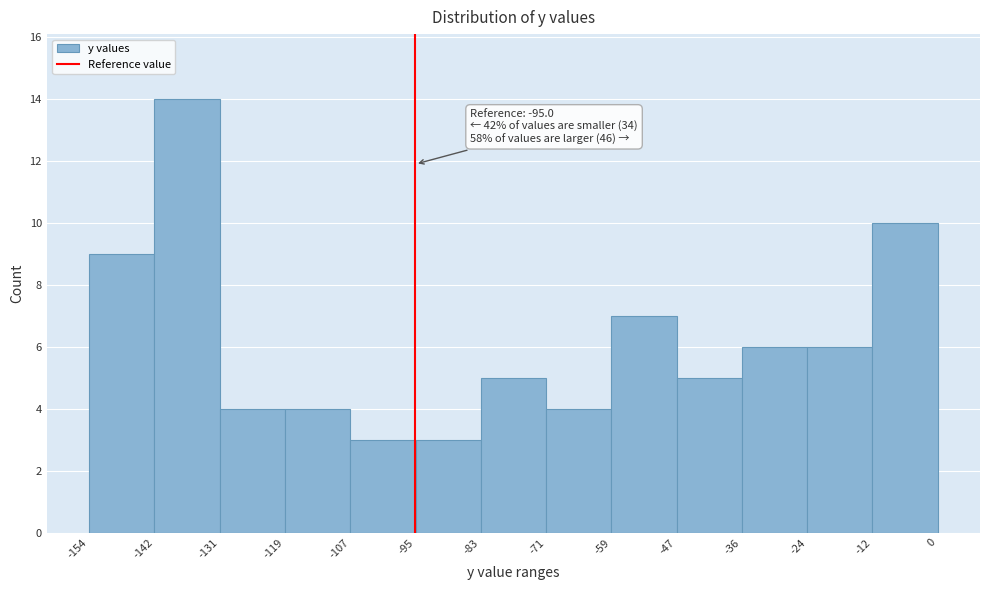

Over which range of the x-axis is the bar tallest?

-142 to -131